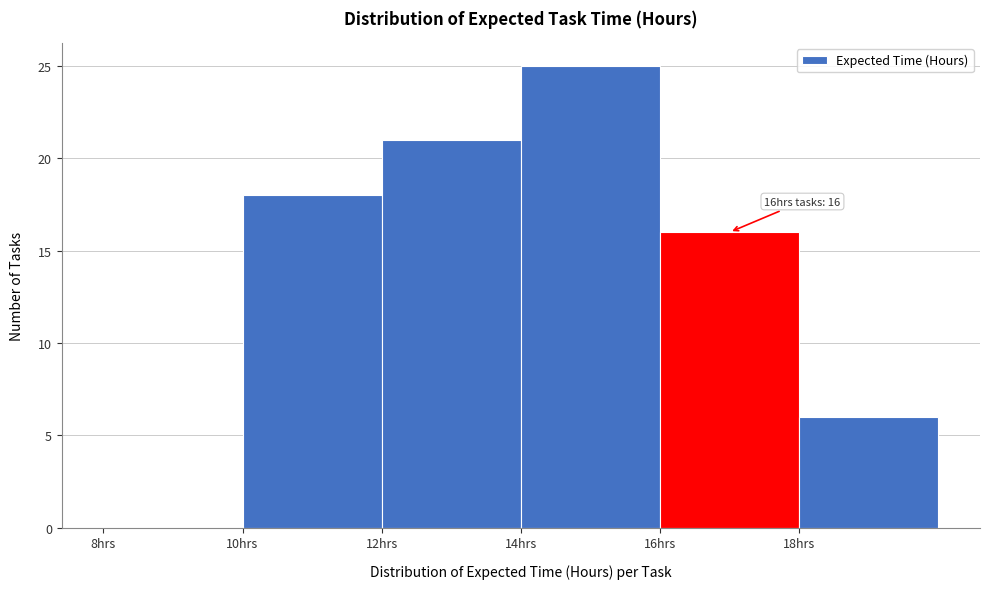

Over which range of the x-axis is the bar tallest?

14 to 16